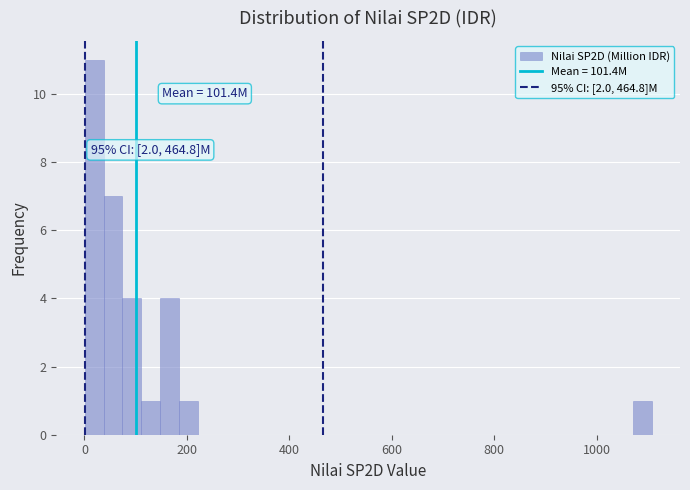

Read against the x-axis, roughly where is the centre of the tallest bar?

20